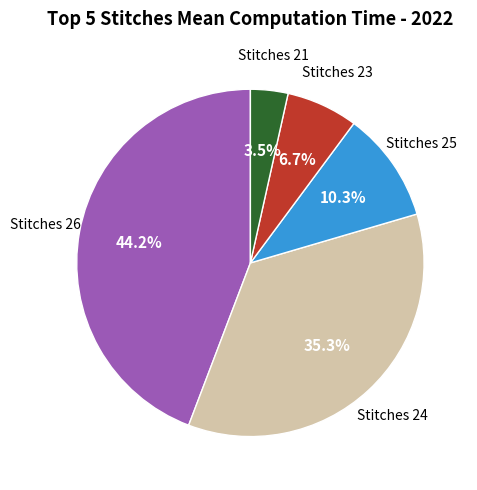

Is there a majority slice in this chart?

No